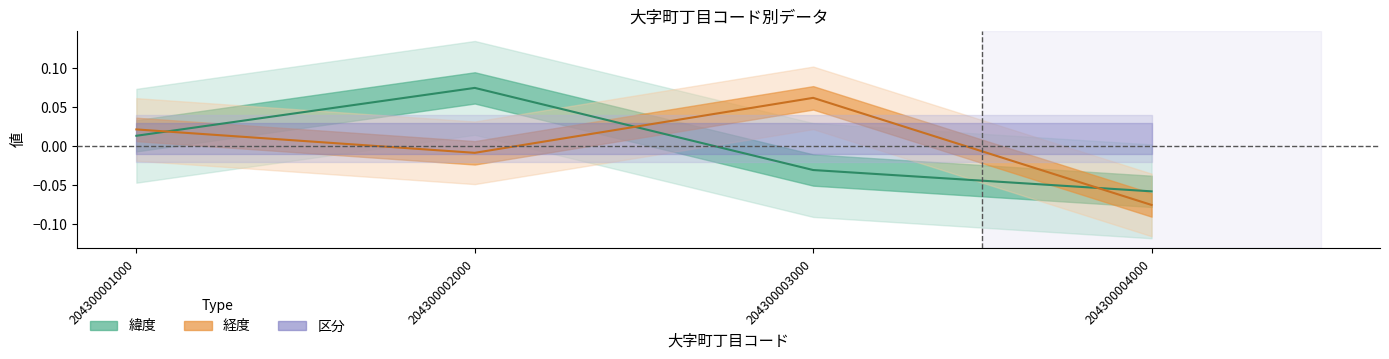

The 緯度 series shows 0.1 at 204300002000. True or false?

False